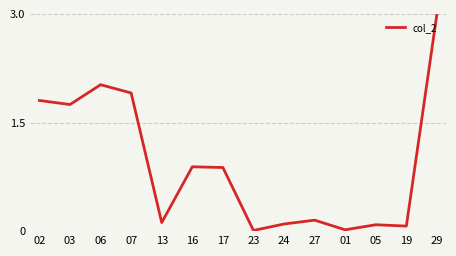

How many lines are shown in the chart?

1